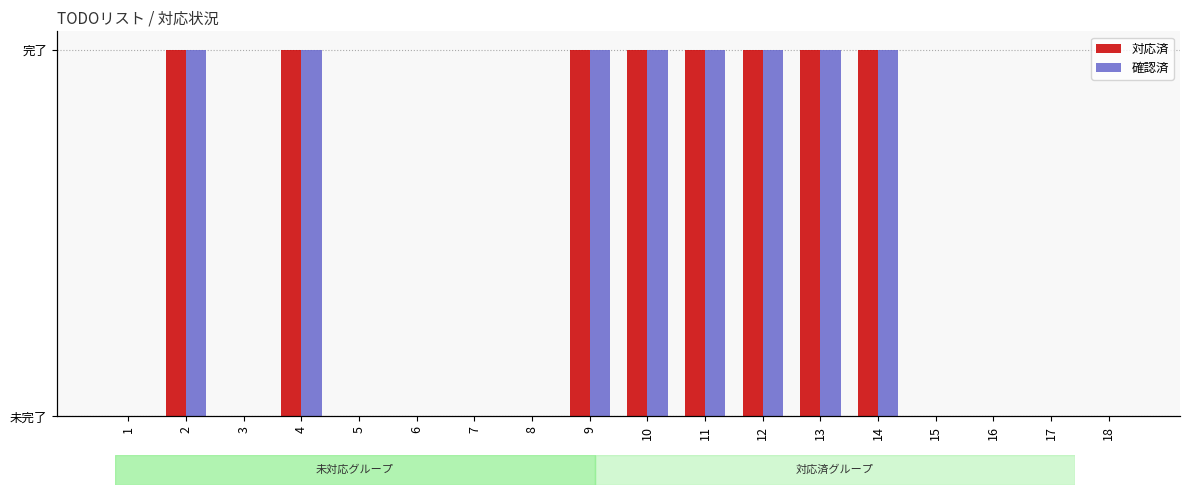

Rank the series by their maximum value, from highest to lowest.

対応済, 確認済